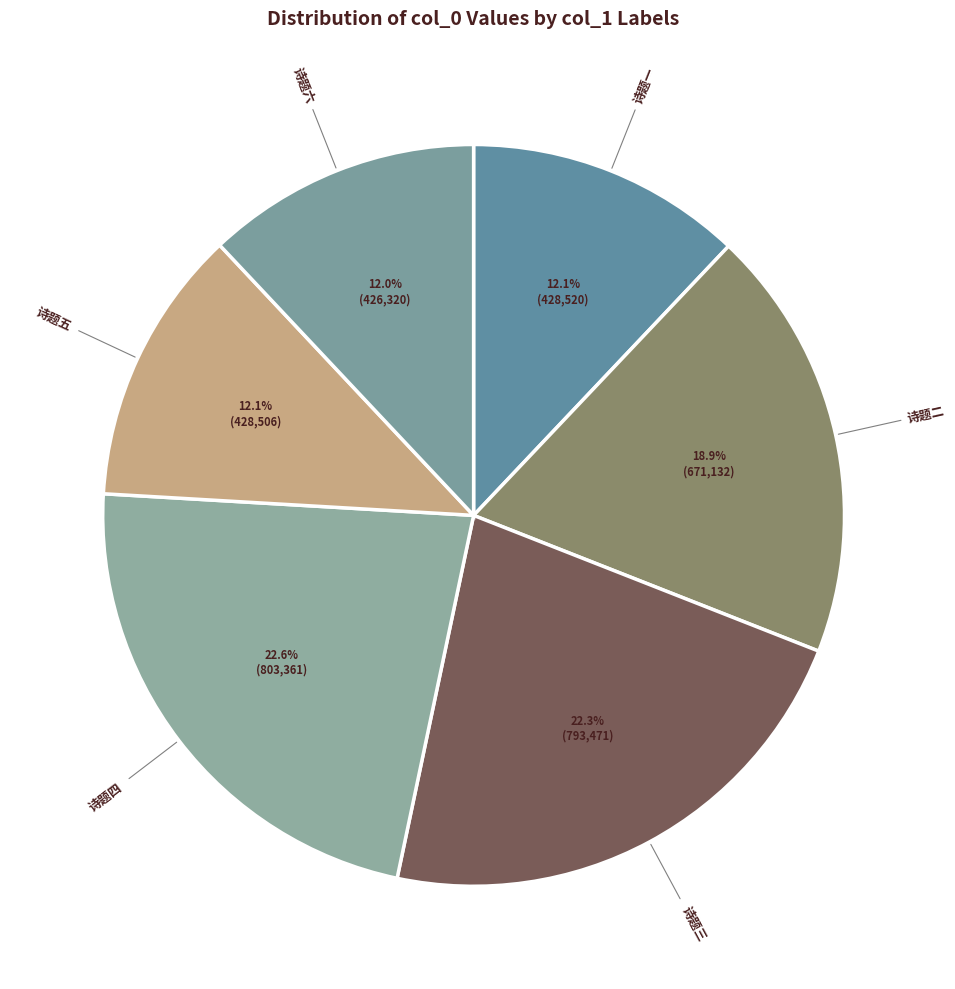

How many segments does this pie chart have?

6